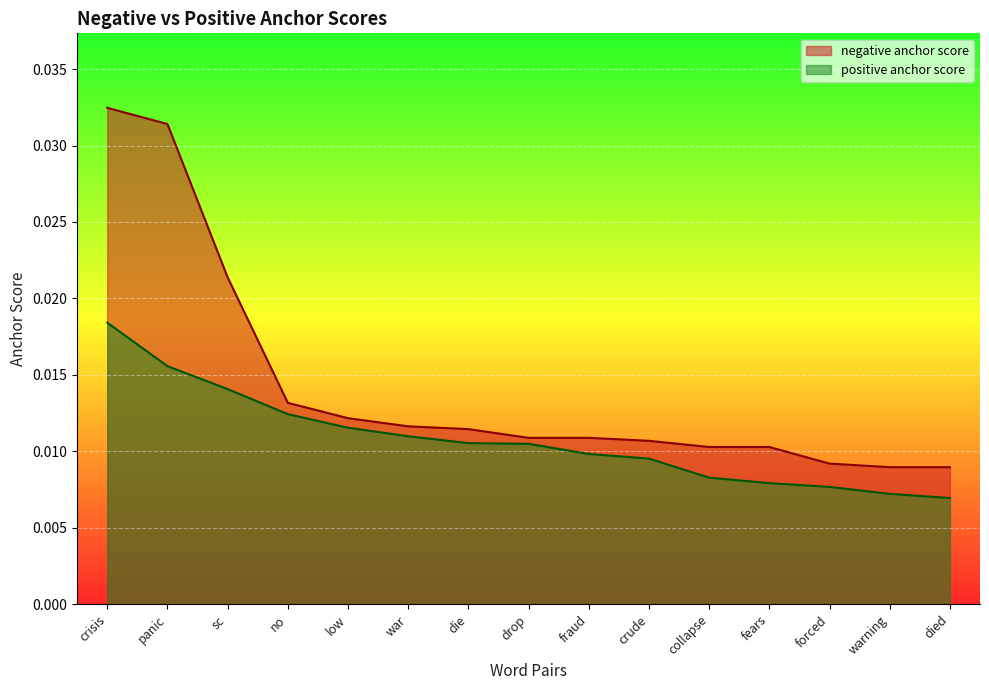

What are all the series names shown in the legend?

negative anchor score, positive anchor score